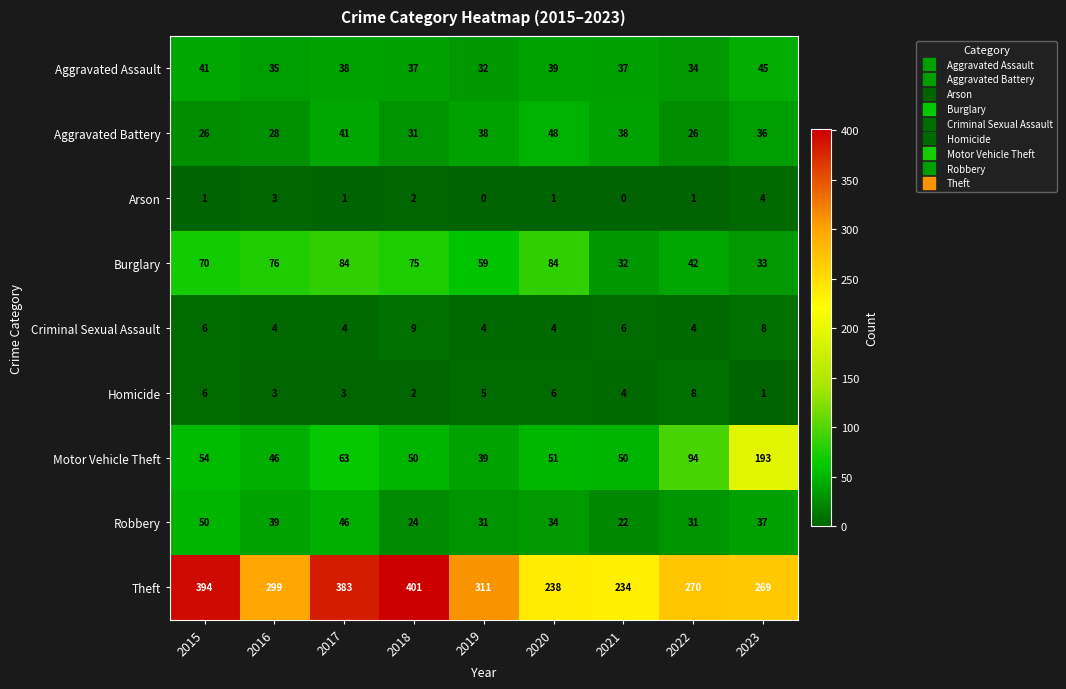

Between 2019 and 2021, which series saw the biggest shift?

Theft